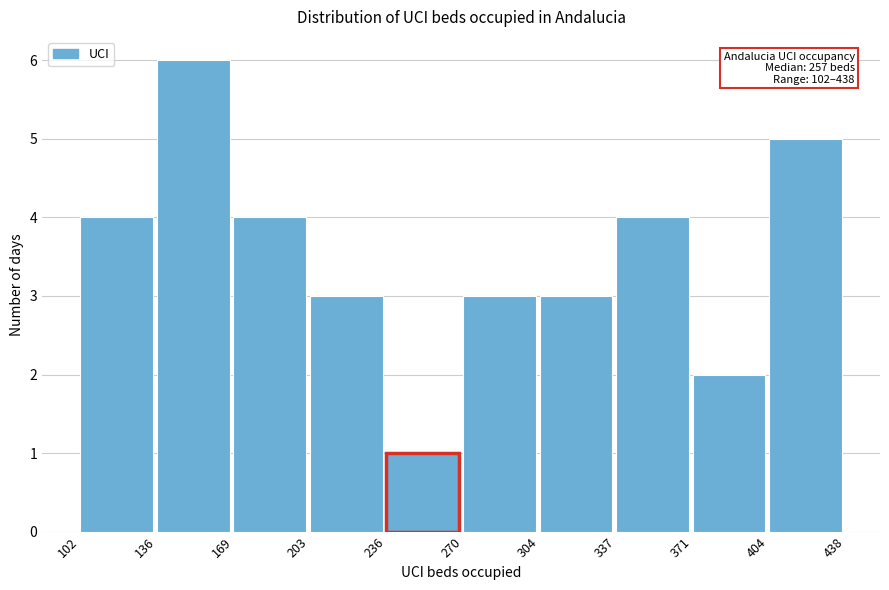

Which range on the x-axis has the tallest bar?

136 to 169